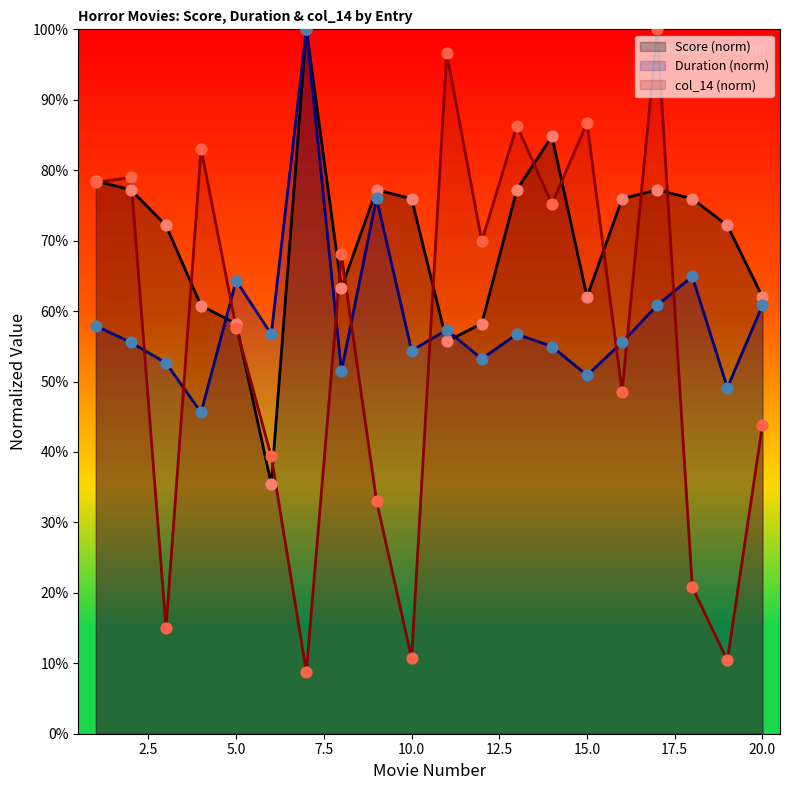

What are all the series names shown in the legend?

Score (norm), Duration (norm), col_14 (norm)